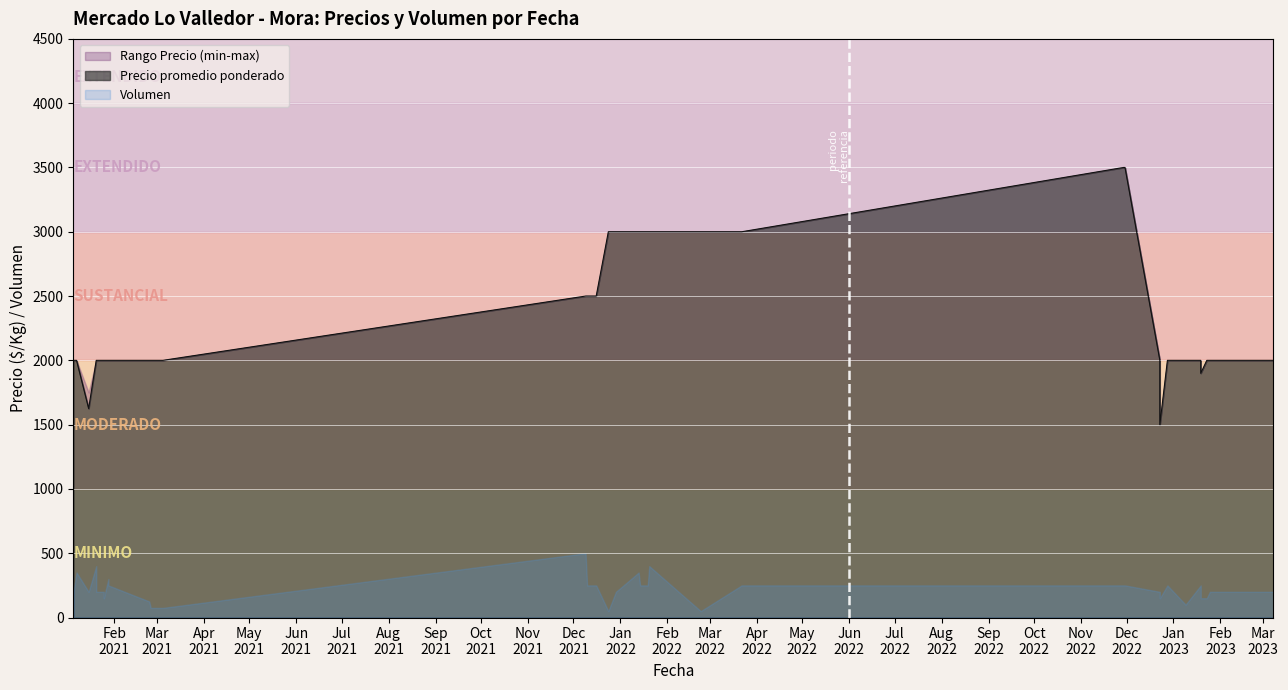

True or false: Precio maximo and Volumen cross at least once.

False